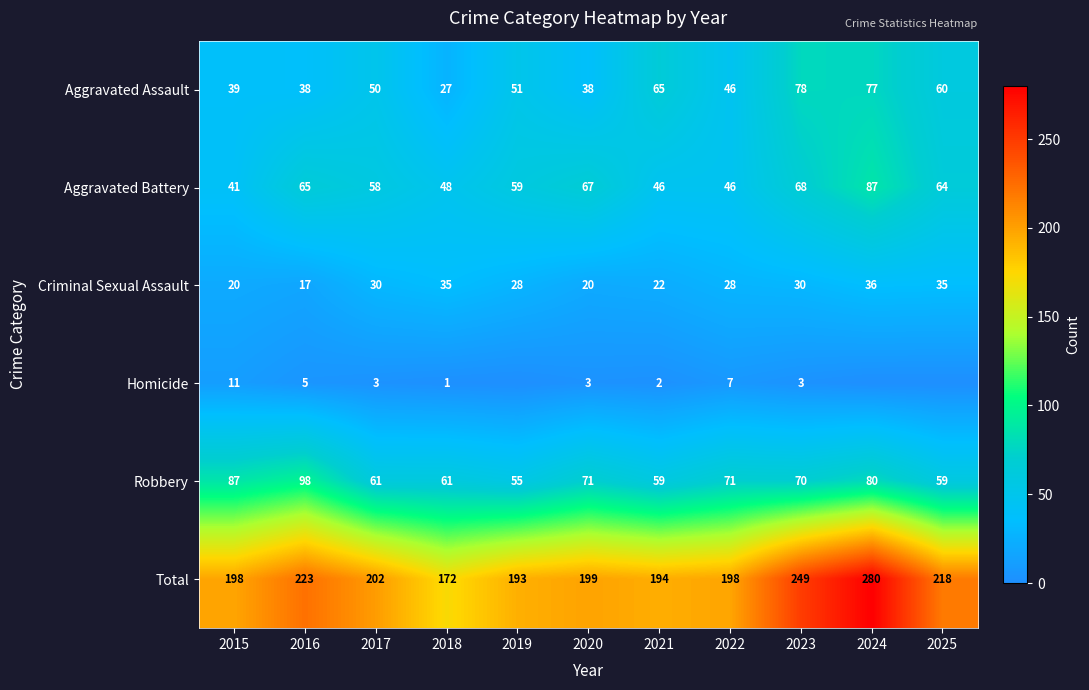

At 2016, list the series in order from smallest to largest.

Homicide, Criminal Sexual Assault, Aggravated Assault, Aggravated Battery, Robbery, Total